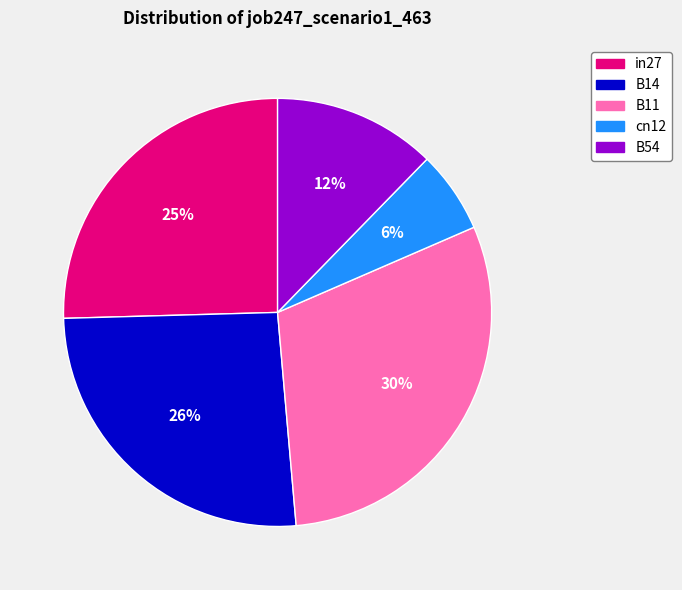

To the nearest percent, what is the difference between the B11 and in27 slice percentages?

5%